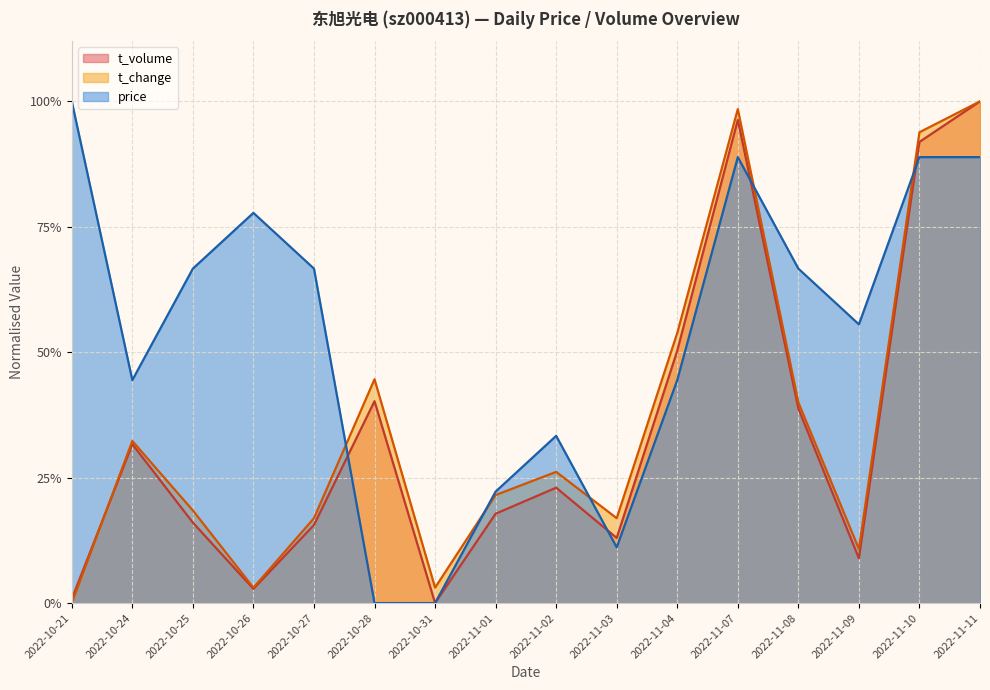

Reading right to left, extract all data points from this chart.

price: 0.9	0.9	0.6	0.7	0.9	0.4	0.1	0.3	0.2	0.0	0.0	0.7	0.8	0.7	0.4	1.0
t_change: 1.0	0.9	0.1	0.4	1.0	0.5	0.2	0.3	0.2	0.0	0.4	0.2	0.0	0.2	0.3	0.0
t_volume: 1.0	0.9	0.1	0.4	1.0	0.5	0.1	0.2	0.2	0.0	0.4	0.2	0.0	0.2	0.3	0.0